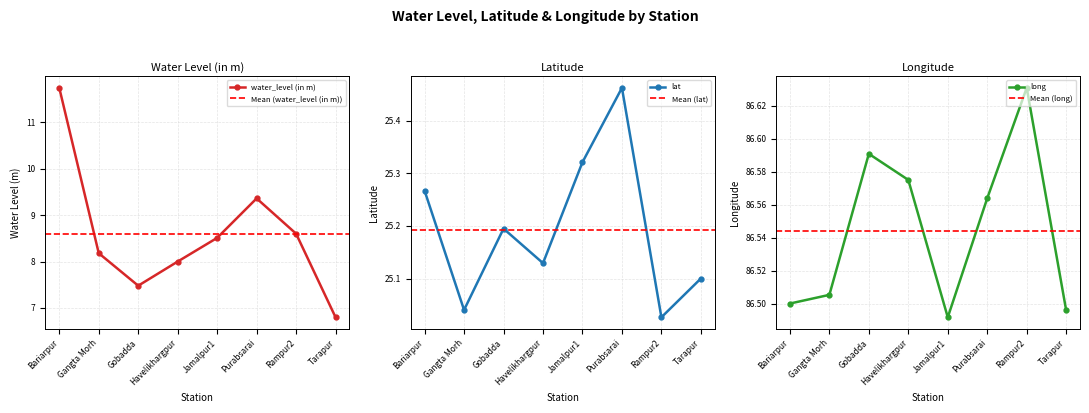

What is the value of the lat point at the 6th from the left?

25.5